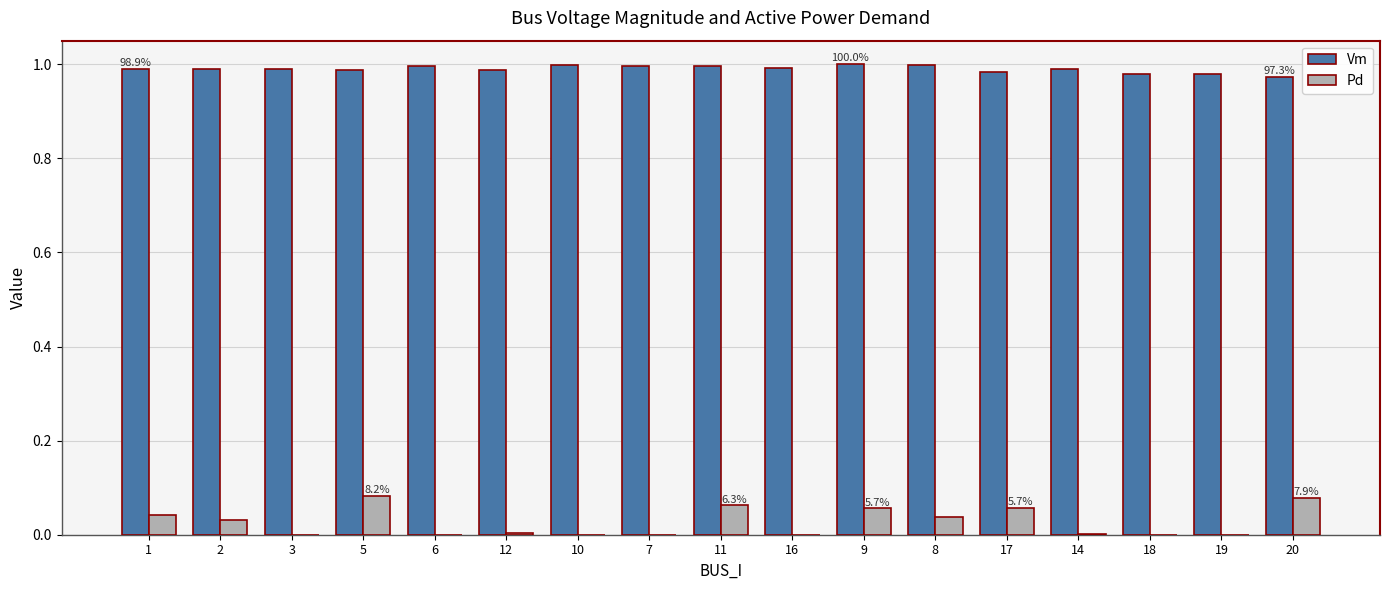

Are the bars horizontal?

No